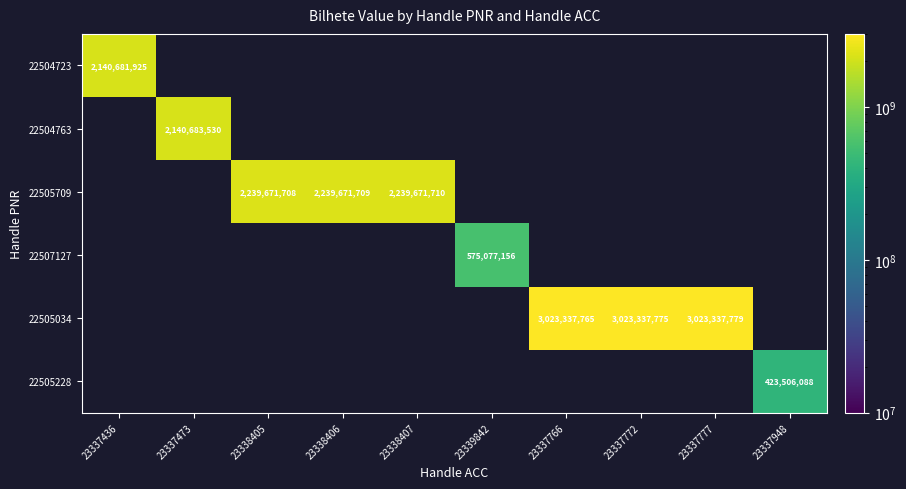

List the labels in order of 22507127 value, largest first.

23337436, 23337473, 23338405, 23338406, 23338407, 23339842, 23337766, 23337772, 23337777, 23337948